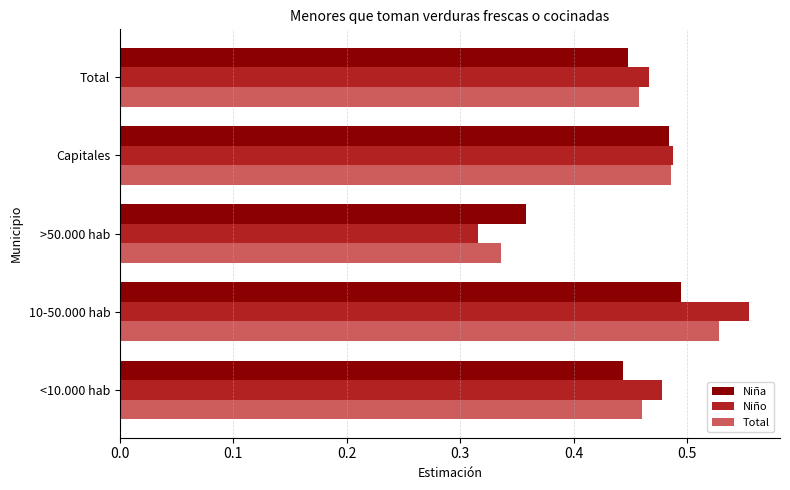

Which series has the largest range (max minus min)?

Niño